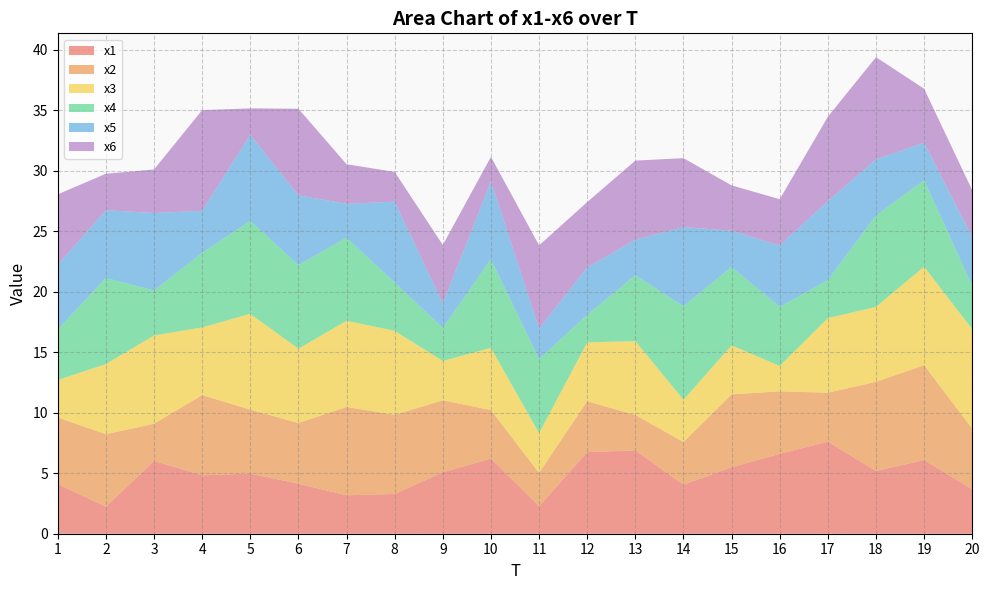

Reading left to right, transcribe all the data shown in this chart.

x1: 1=4.1	2=2.2	3=6.0	4=4.8	5=5.0	6=4.1	7=3.2	8=3.3	9=5.1	10=6.2	11=2.3	12=6.7	13=6.9	14=4.1	15=5.5	16=6.6	17=7.6	18=5.2	19=6.1	20=3.7
x2: 1=5.5	2=6.0	3=3.1	4=6.6	5=5.3	6=5.0	7=7.3	8=6.5	9=5.9	10=4.0	11=2.8	12=4.2	13=2.9	14=3.5	15=6.0	16=5.2	17=4.0	18=7.4	19=7.8	20=5.0
x3: 1=3.1	2=5.8	3=7.3	4=5.6	5=7.9	6=6.1	7=7.1	8=6.9	9=3.2	10=5.1	11=3.3	12=4.9	13=6.1	14=3.5	15=4.0	16=2.1	17=6.2	18=6.2	19=8.1	20=8.2
x4: 1=4.2	2=7.1	3=3.7	4=6.2	5=7.7	6=6.9	7=6.9	8=4.0	9=2.7	10=7.3	11=6.1	12=2.3	13=5.4	14=7.7	15=6.5	16=4.9	17=3.1	18=7.6	19=7.1	20=3.6
x5: 1=5.3	2=5.6	3=6.4	4=3.5	5=7.1	6=5.8	7=2.8	8=6.7	9=2.0	10=6.4	11=2.5	12=3.9	13=2.9	14=6.5	15=3.0	16=5.1	17=6.5	18=4.6	19=3.1	20=4.0
x6: 1=5.8	2=3.0	3=3.6	4=8.3	5=2.2	6=7.1	7=3.3	8=2.5	9=4.8	10=2.0	11=6.9	12=5.4	13=6.5	14=5.7	15=3.7	16=3.8	17=7.0	18=8.4	19=4.5	20=3.9